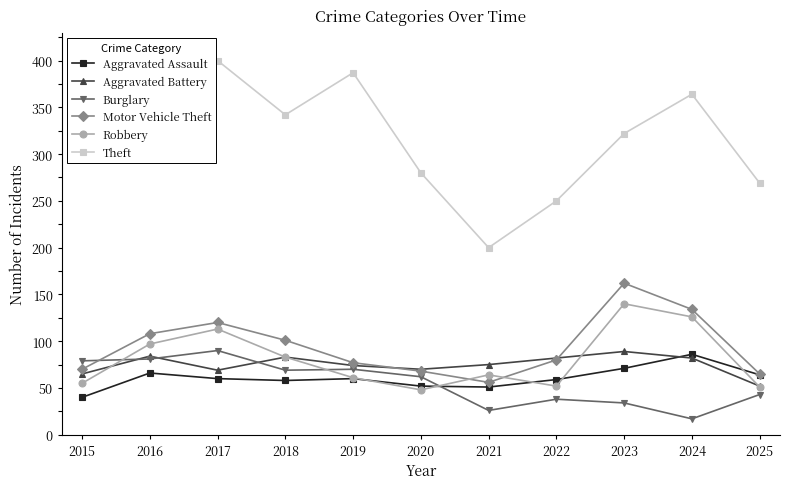

At which label does Theft reach its peak?

2017